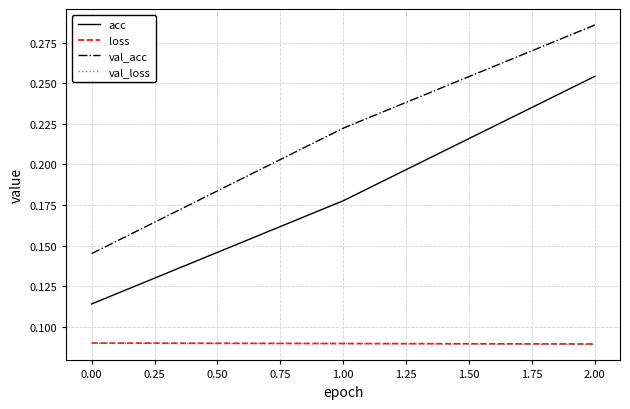

Which series has the largest range (max minus min)?

val_acc